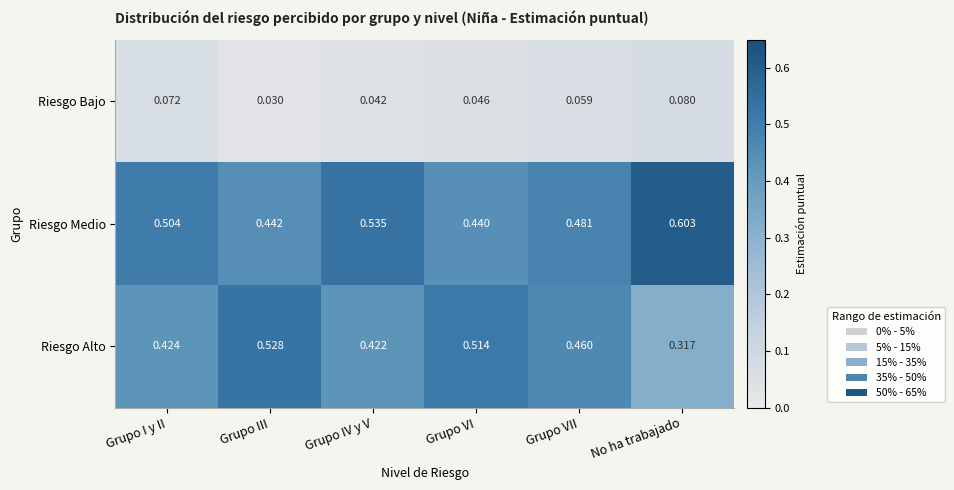

How many categories are shown in the chart?

6